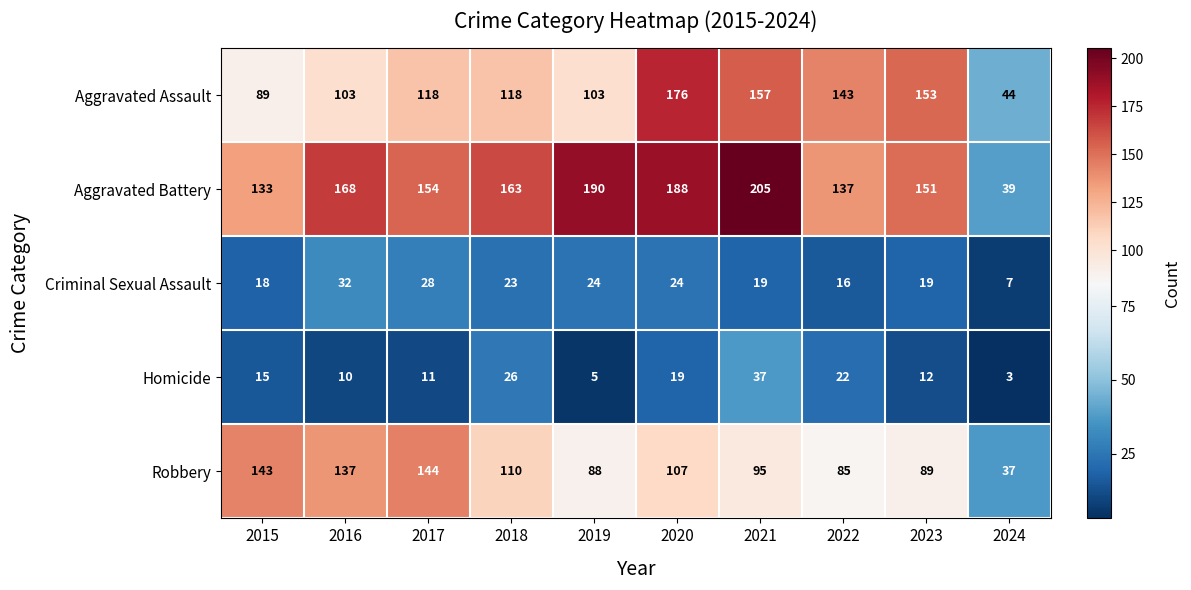

Rank the series at 2017 from highest to lowest value.

Aggravated Battery, Robbery, Aggravated Assault, Criminal Sexual Assault, Homicide